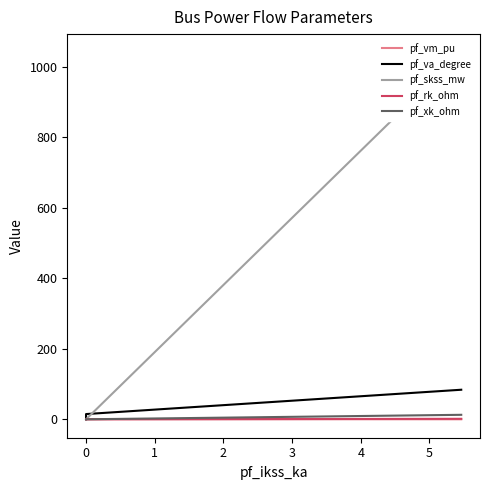

What position from the right is 0?

4